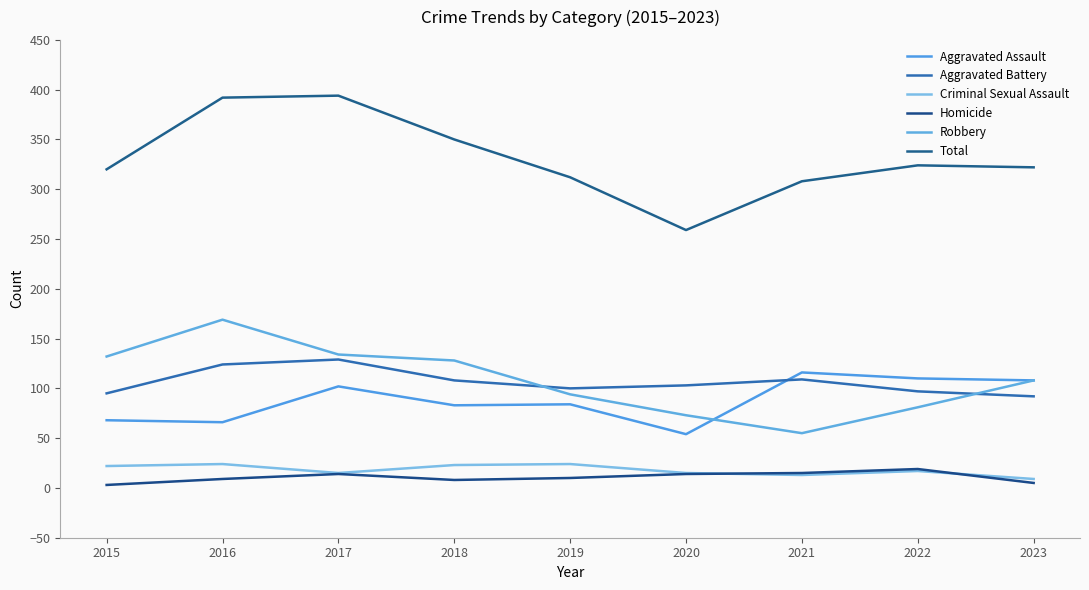

What is the total value across all series at 2016?

784